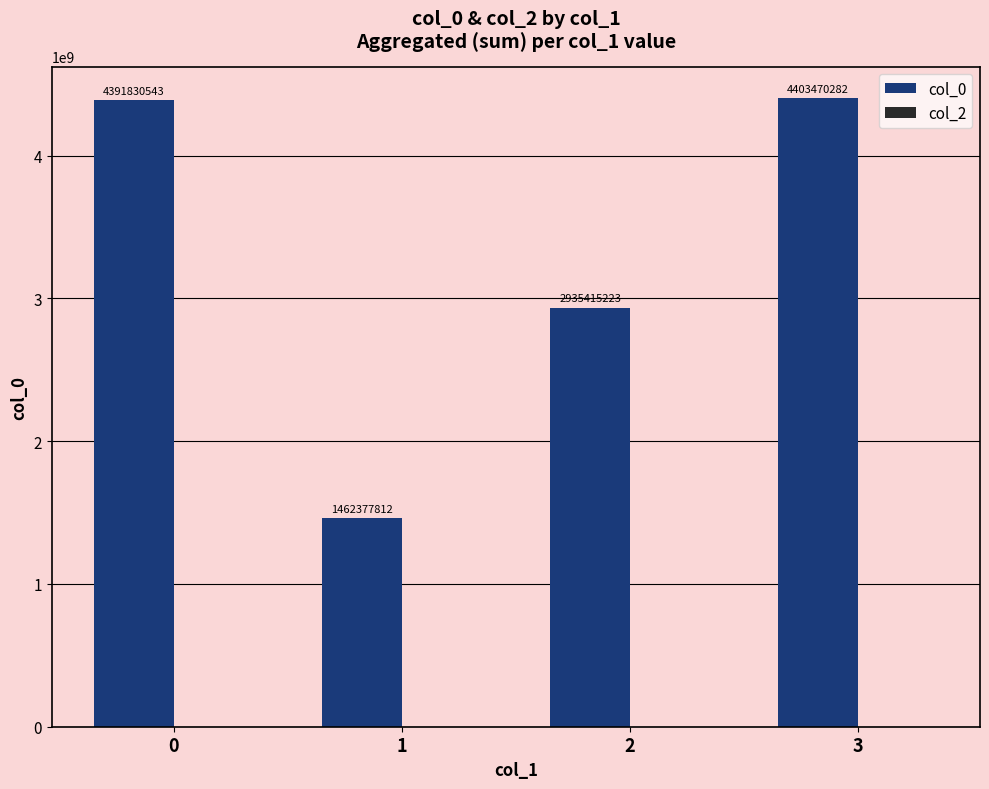

What is the value of the 4th bar from the left?

4403470282